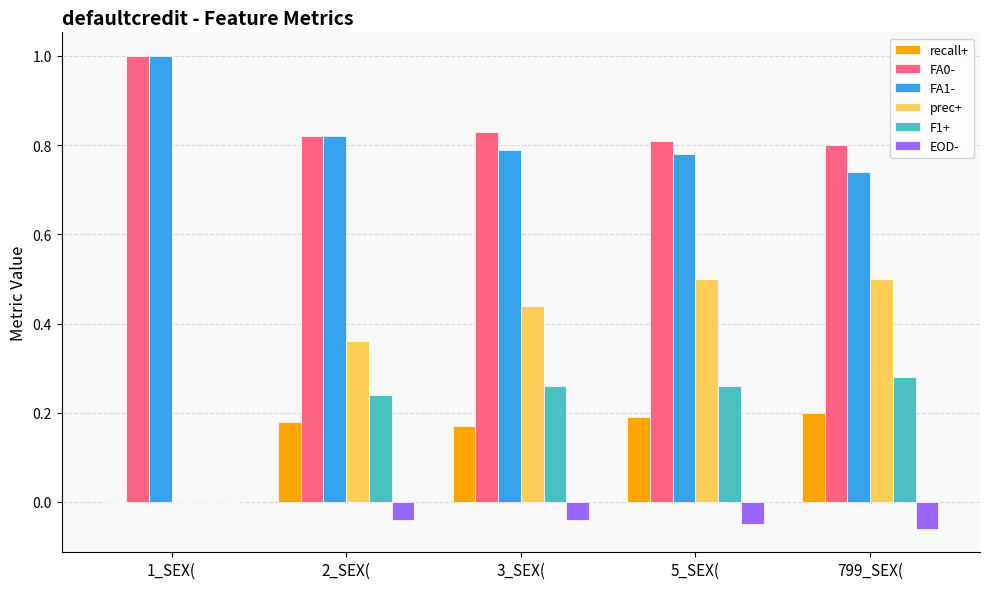

At which label does FA1- reach its peak?

1_SEX(